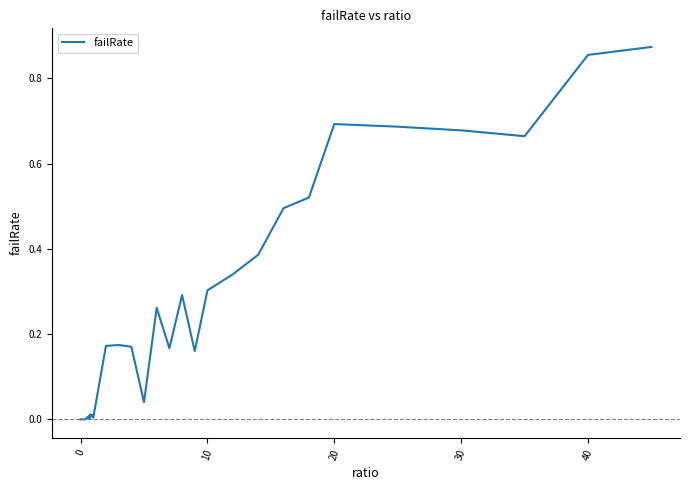

What is the average value?

0.2